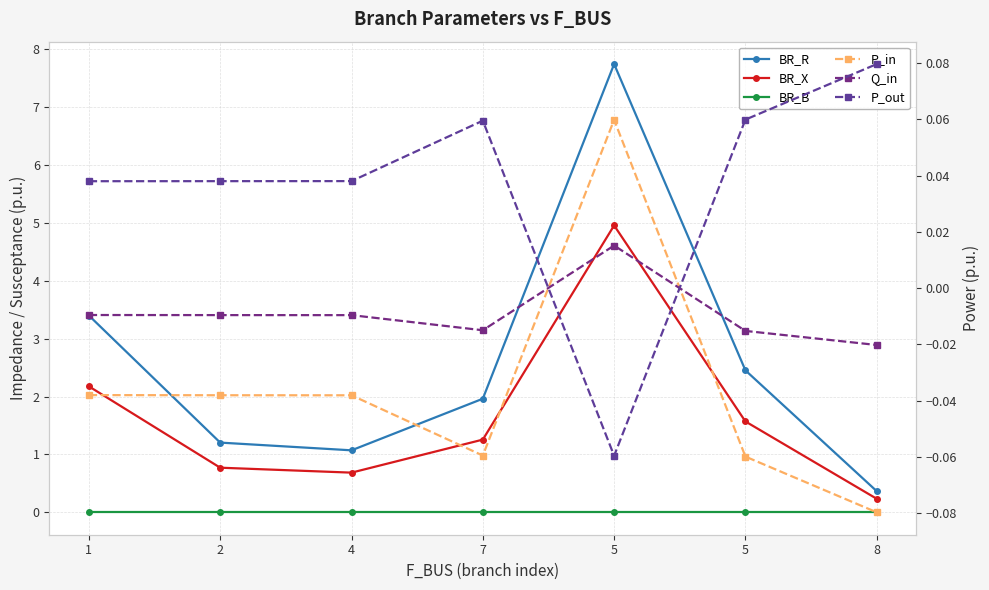

What is the difference between the highest and lowest values at 2?

1.2